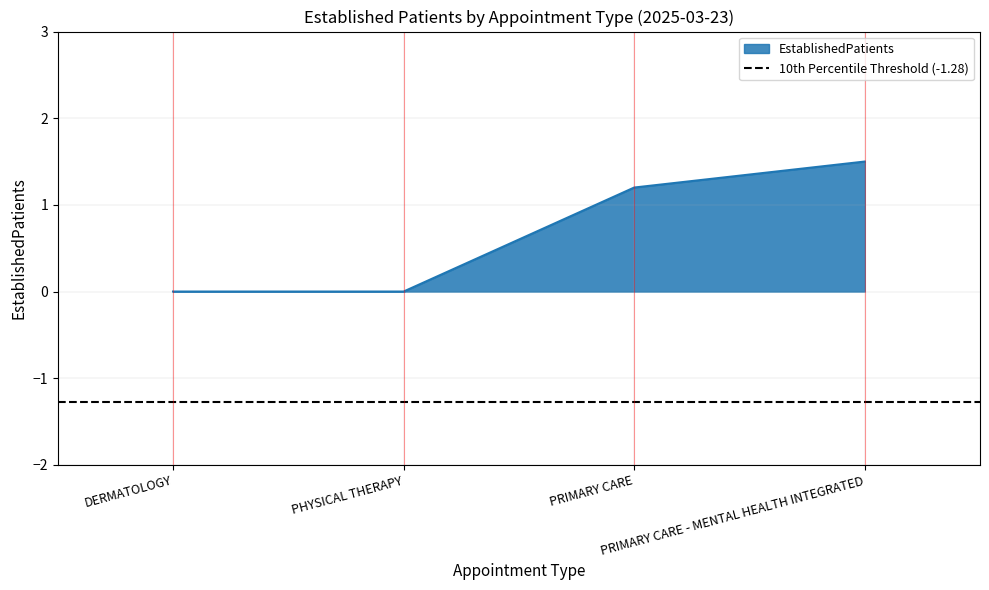

Is it true that the value at DERMATOLOGY is 0.0?

True